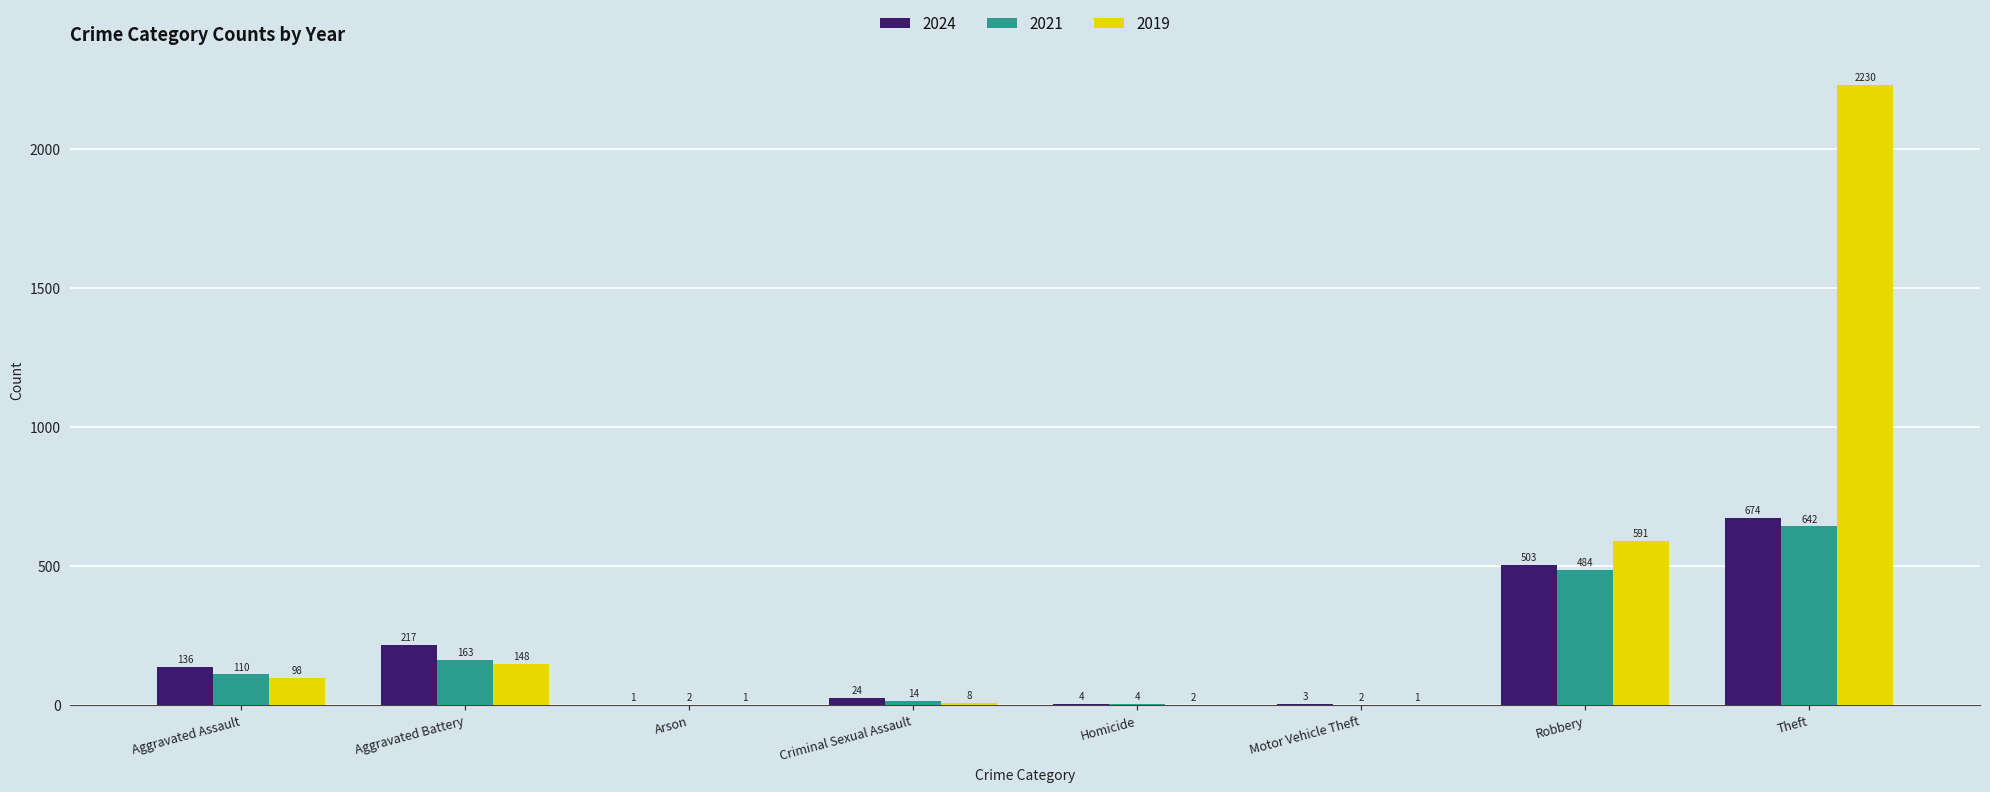

What is the sum of all 2024 values?

1562